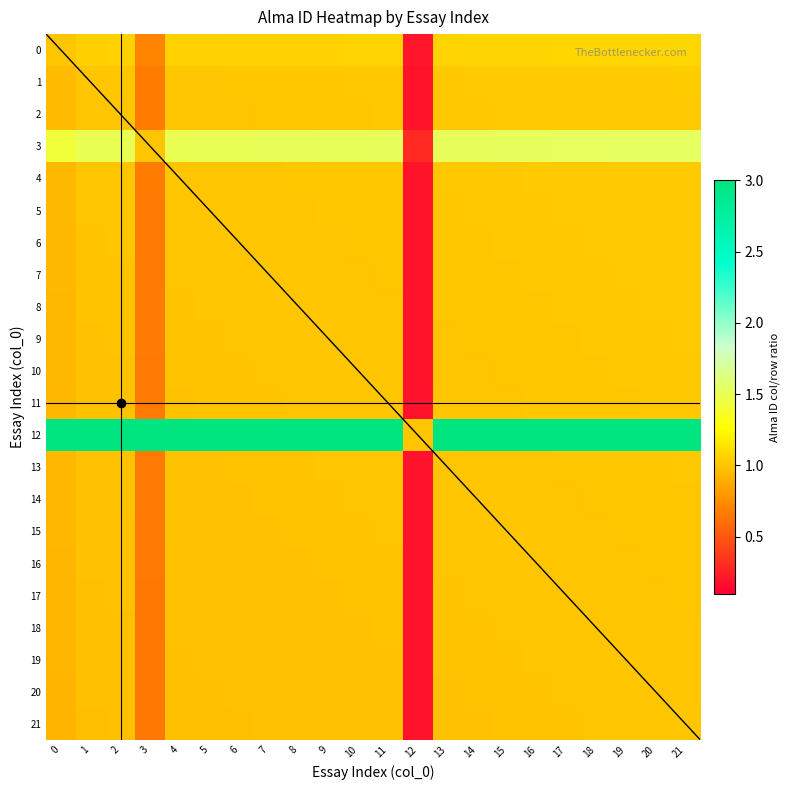

Read the 1 value at 3.

1.0